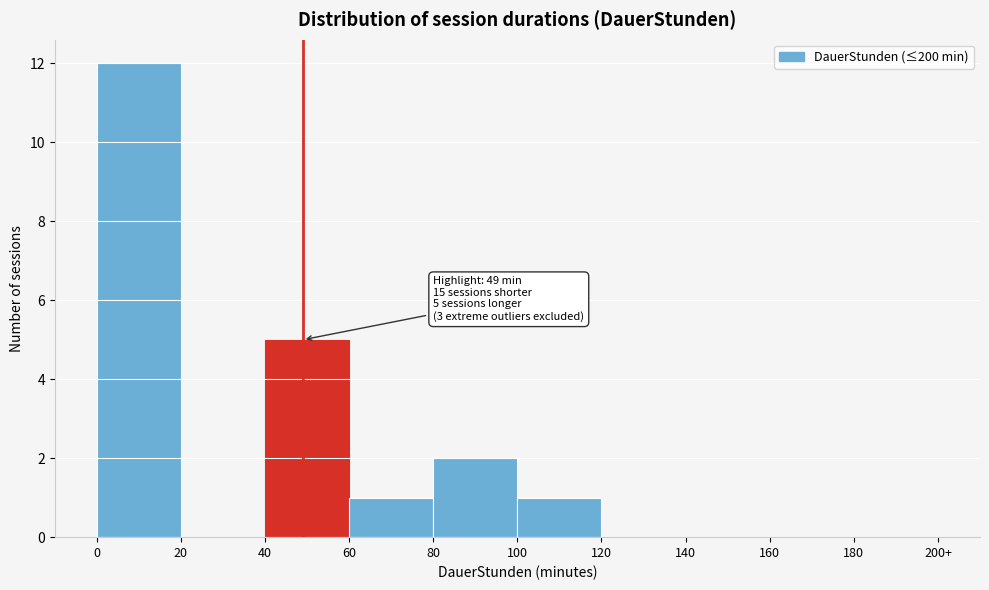

Reading left to right, transcribe all the data shown in this chart.

0=12	20=0	40=5	60=1	80=2	100=1	120=0	140=0	160=0	180=0